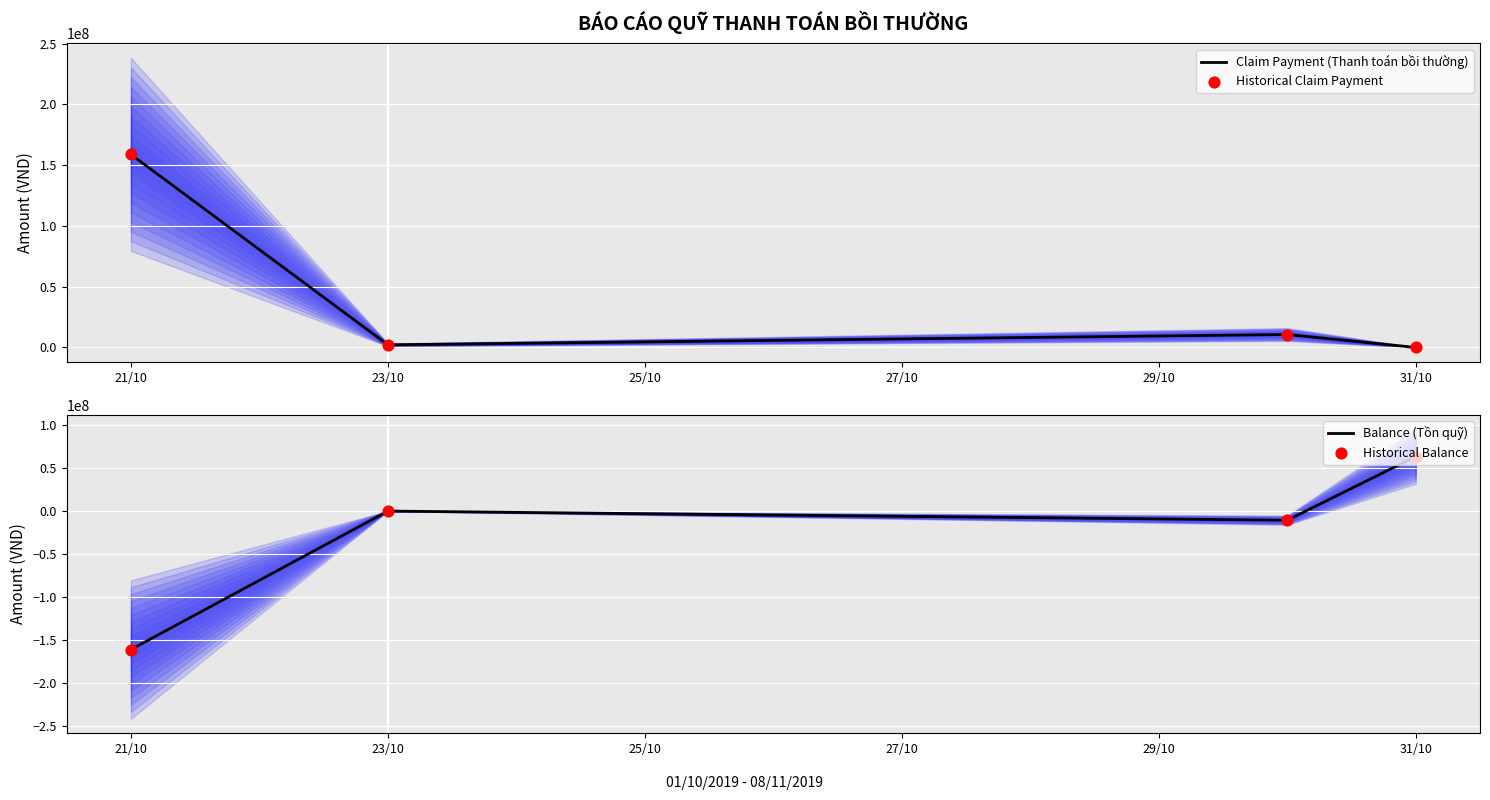

Which series has the largest Y range (max minus min)?

Balance (Tồn quỹ)